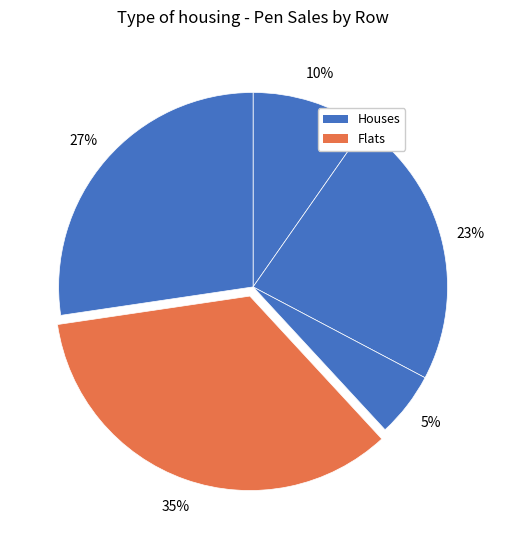

To the nearest percent, what is the average slice percentage?

20%